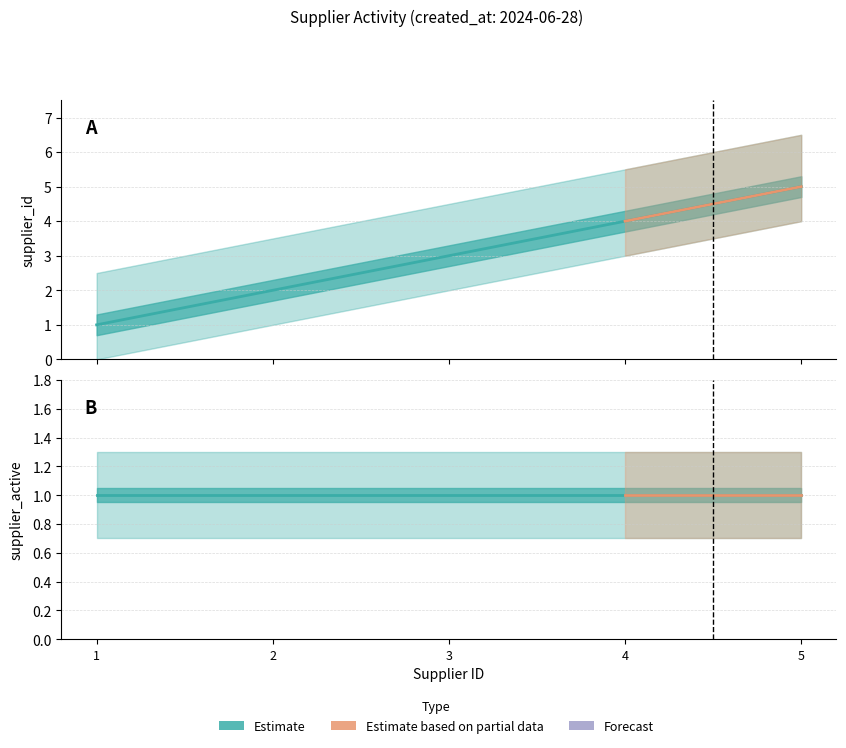

Between 4 and 1, which is larger?

4